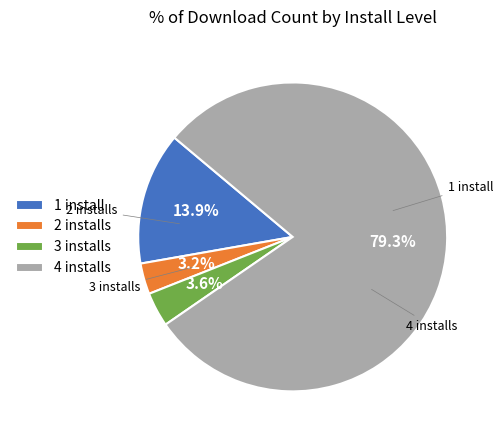

Which category accounts for the majority?

4 installs